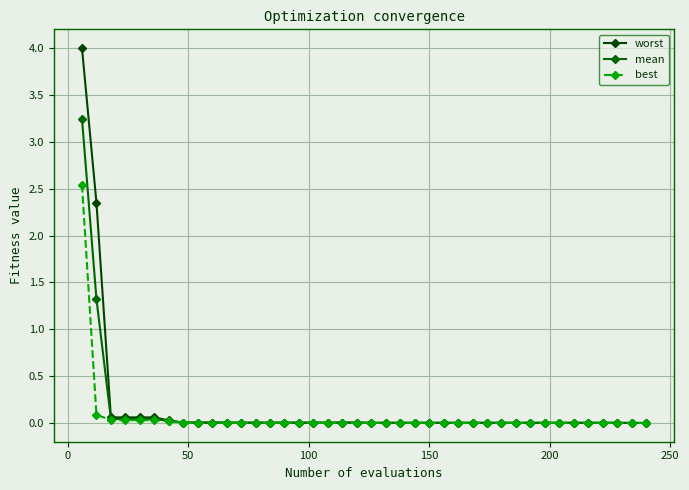

How many categories are shown in the chart?

40